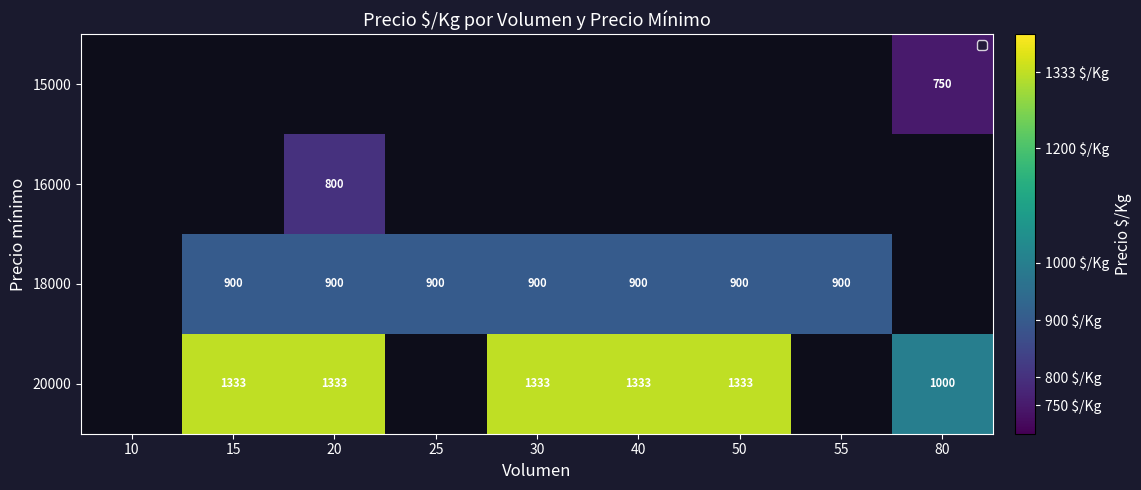

Which label corresponds to the smallest value in the chart?

80